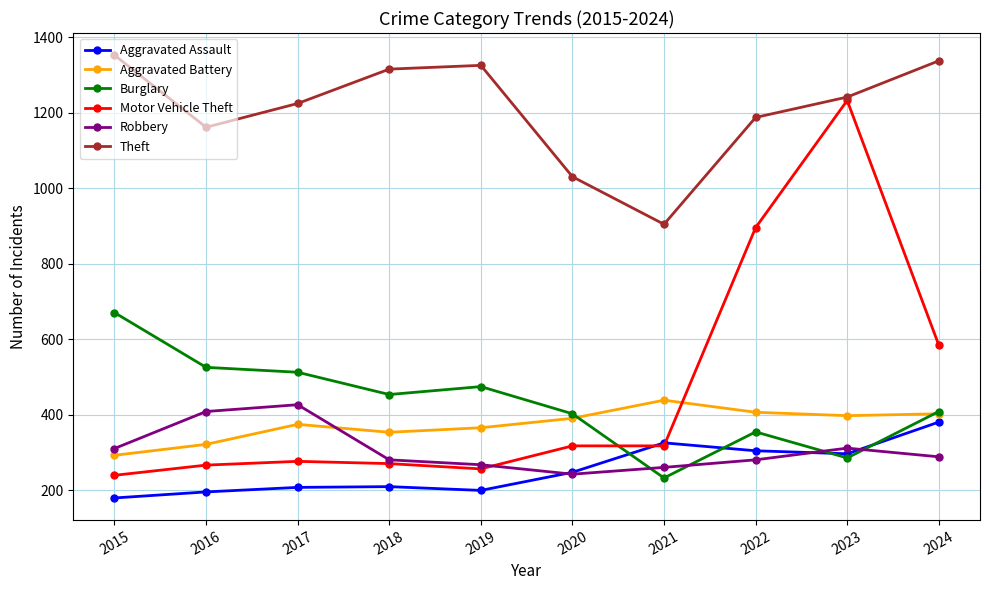

What is the difference between the highest and lowest values at 2016?

966